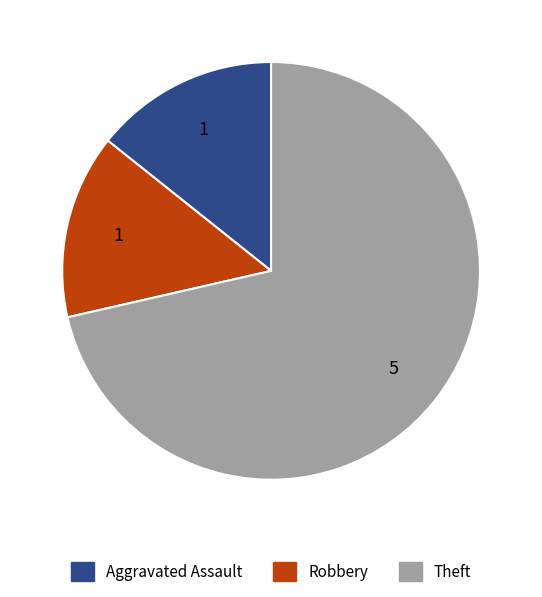

Is there any slice that represents more than half of the pie?

Yes